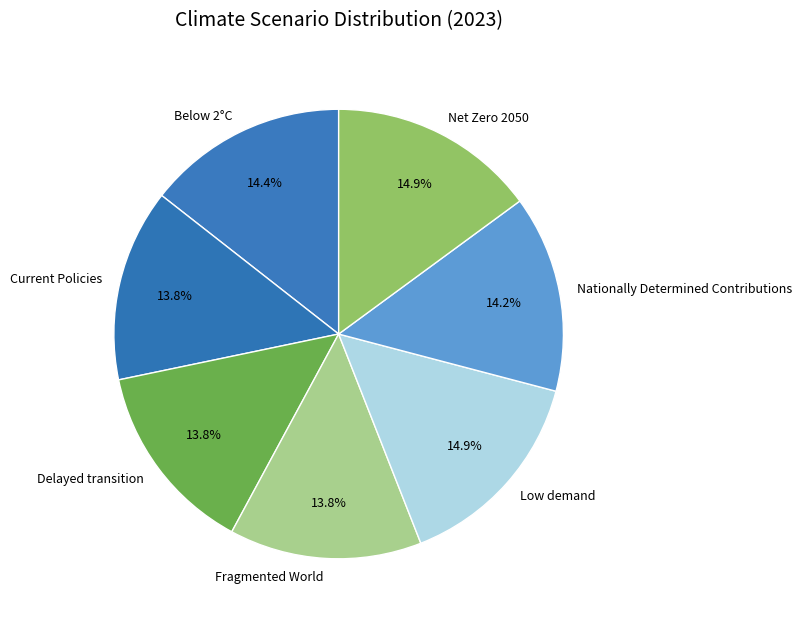

What is the total percentage of Fragmented World and Below 2°C?

28.3%